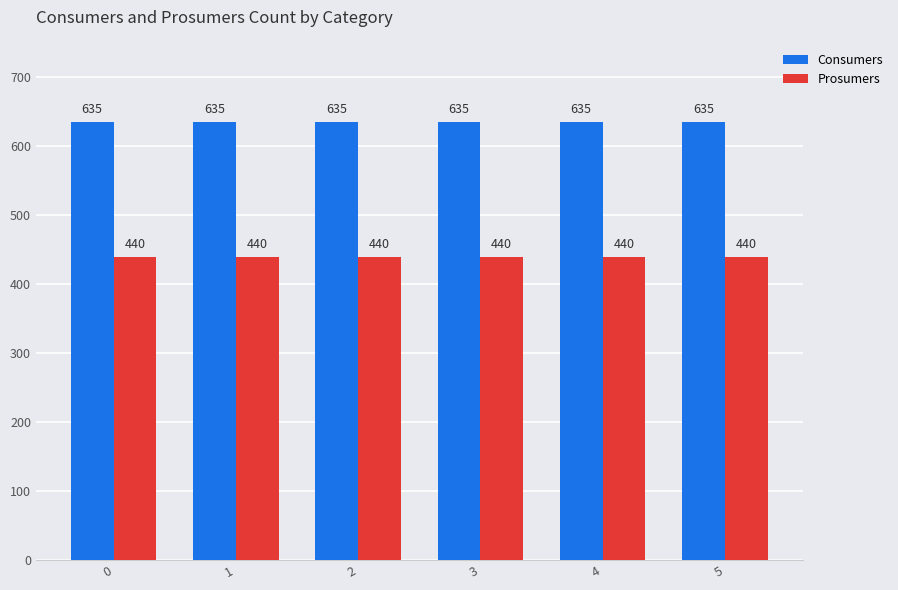

What is the average value of the Consumers series?

635